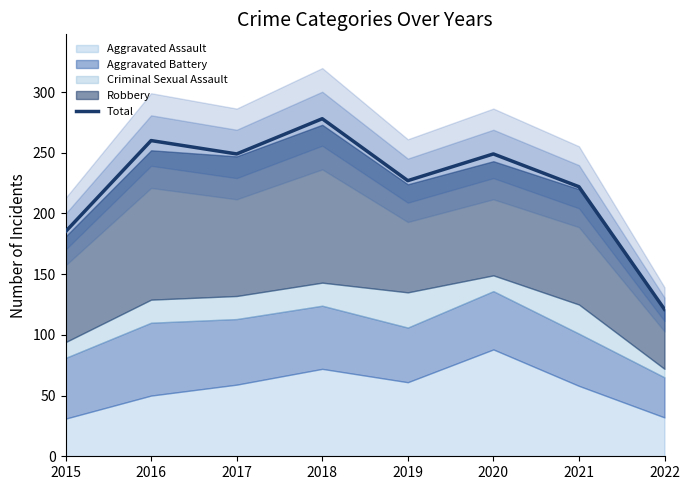

Rank the categories by value from lowest to highest.

2022, 2015, 2021, 2019, 2017, 2020, 2016, 2018